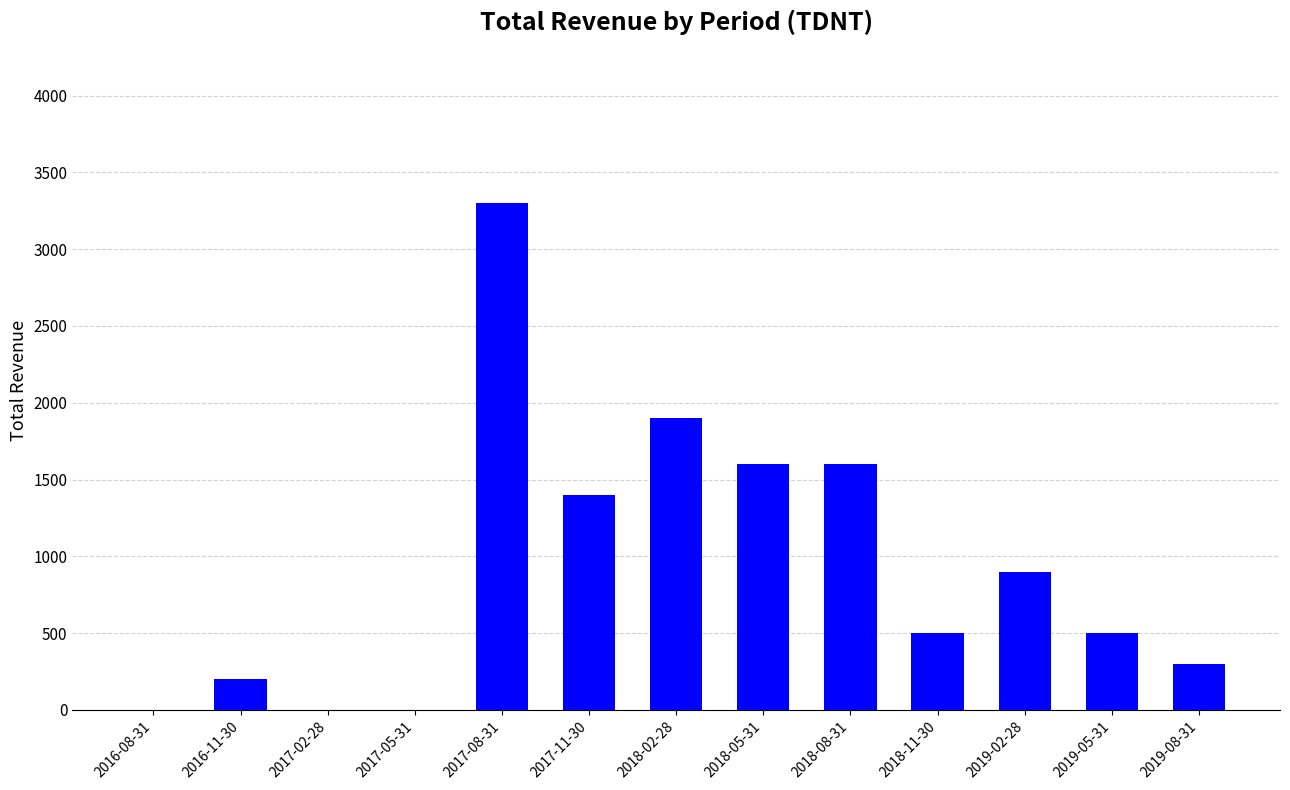

What is the sum of all values?

12200